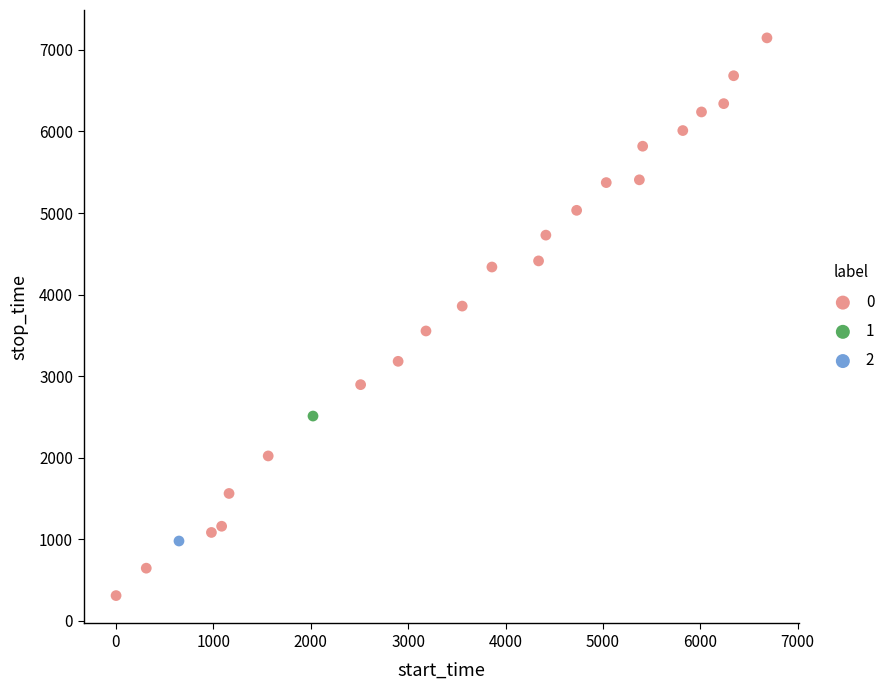

What are all the series names shown in the legend?

0, 1, 2